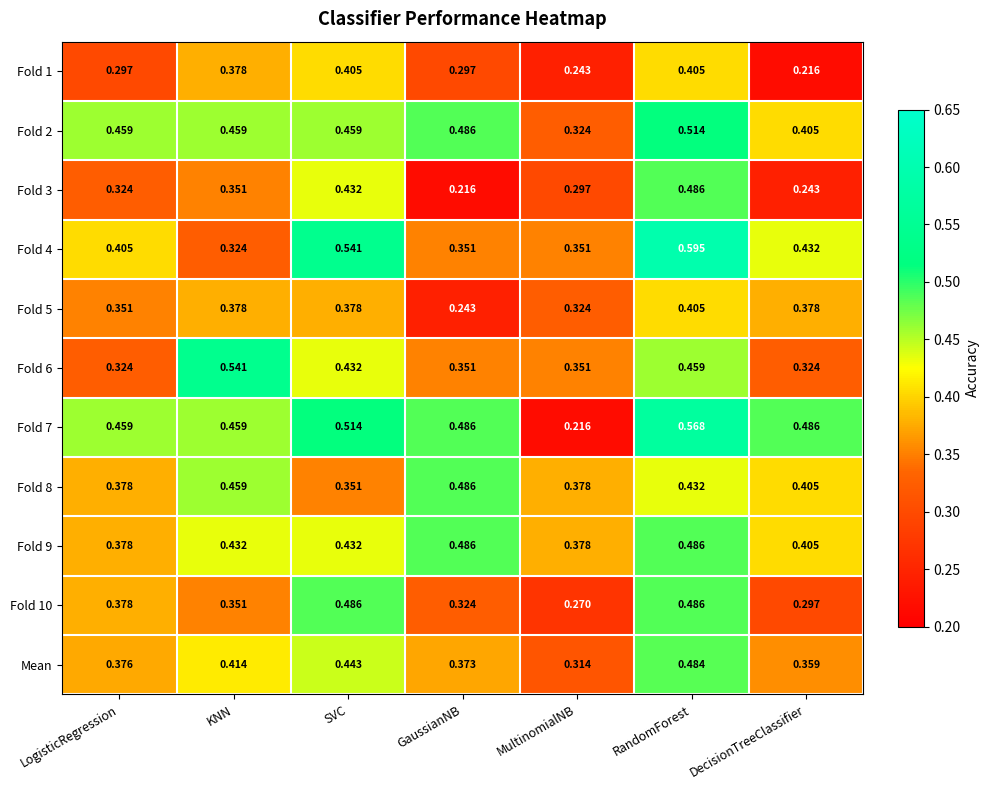

At which category does the chart reach its peak across all series?

RandomForest